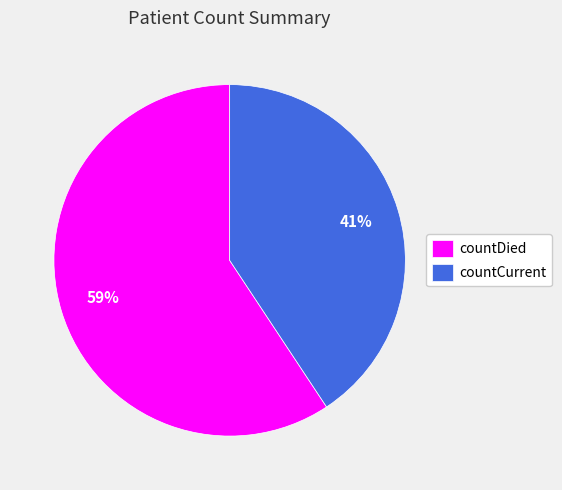

What percentage is the countDied slice, to the nearest percent?

59%